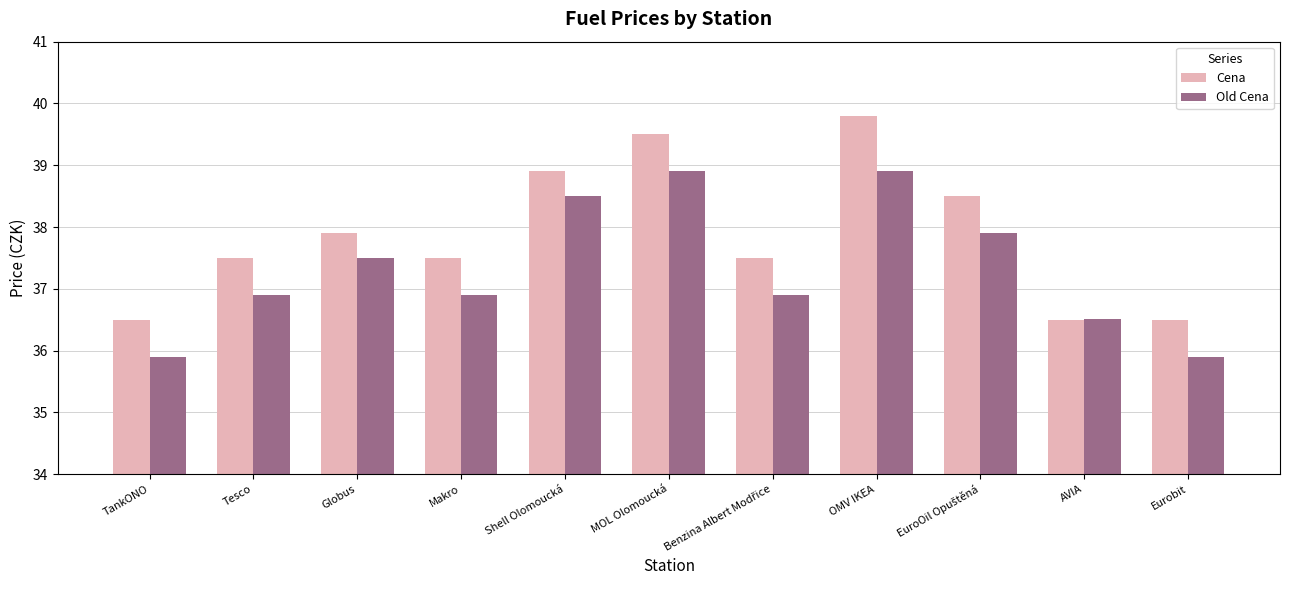

Is it true that Cena equals 37.5 at Tesco?

True